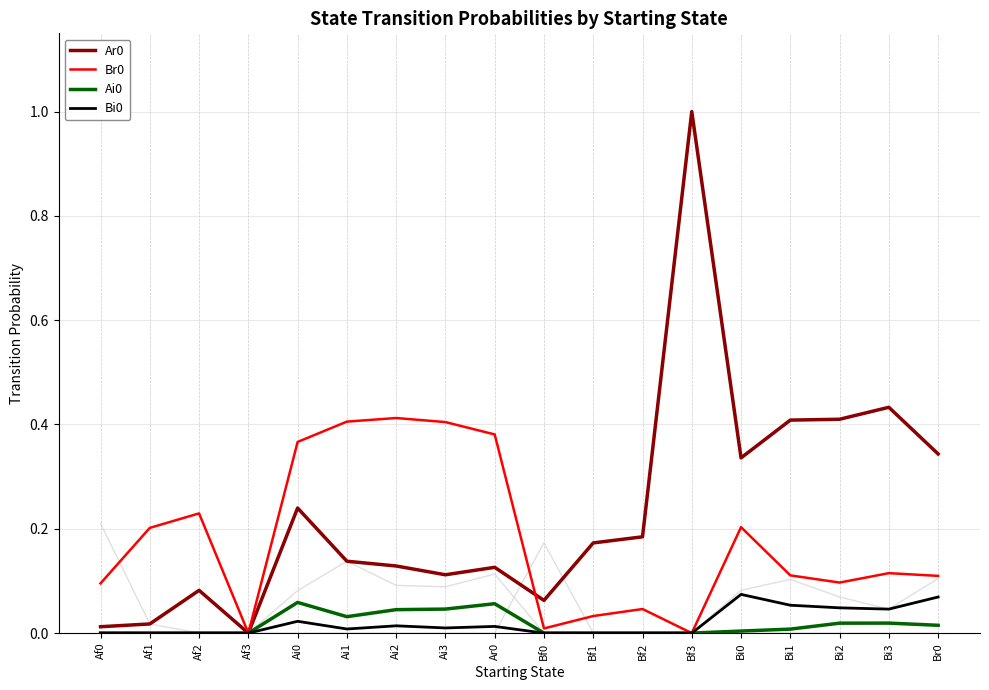

Is it true that Ai0 equals -0.0 at Bf1?

False